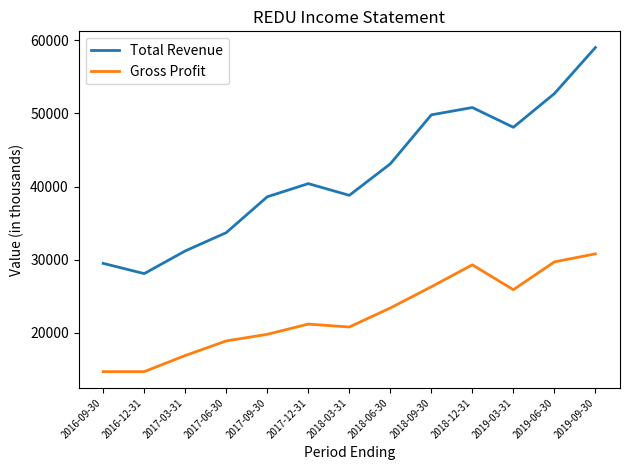

True or false: Gross Profit has more than 2 interior local peaks.

False